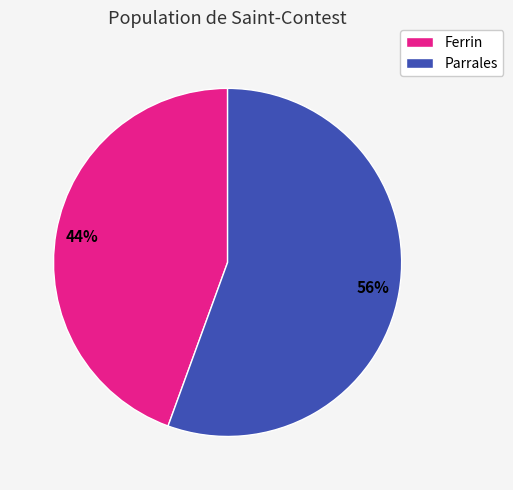

Between Ferrin and Parrales, which is larger?

Parrales